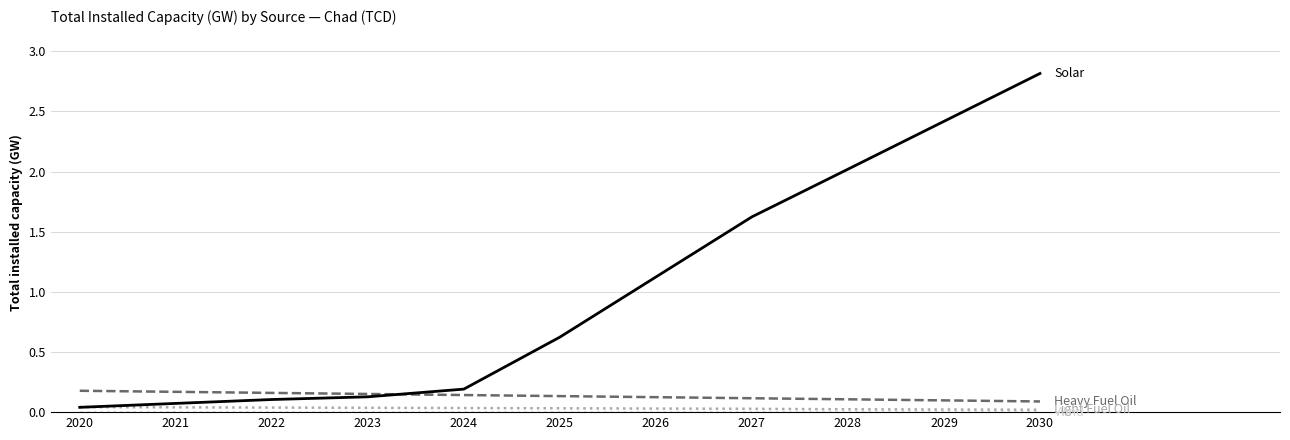

At which category is the sum across all series the highest?

2030